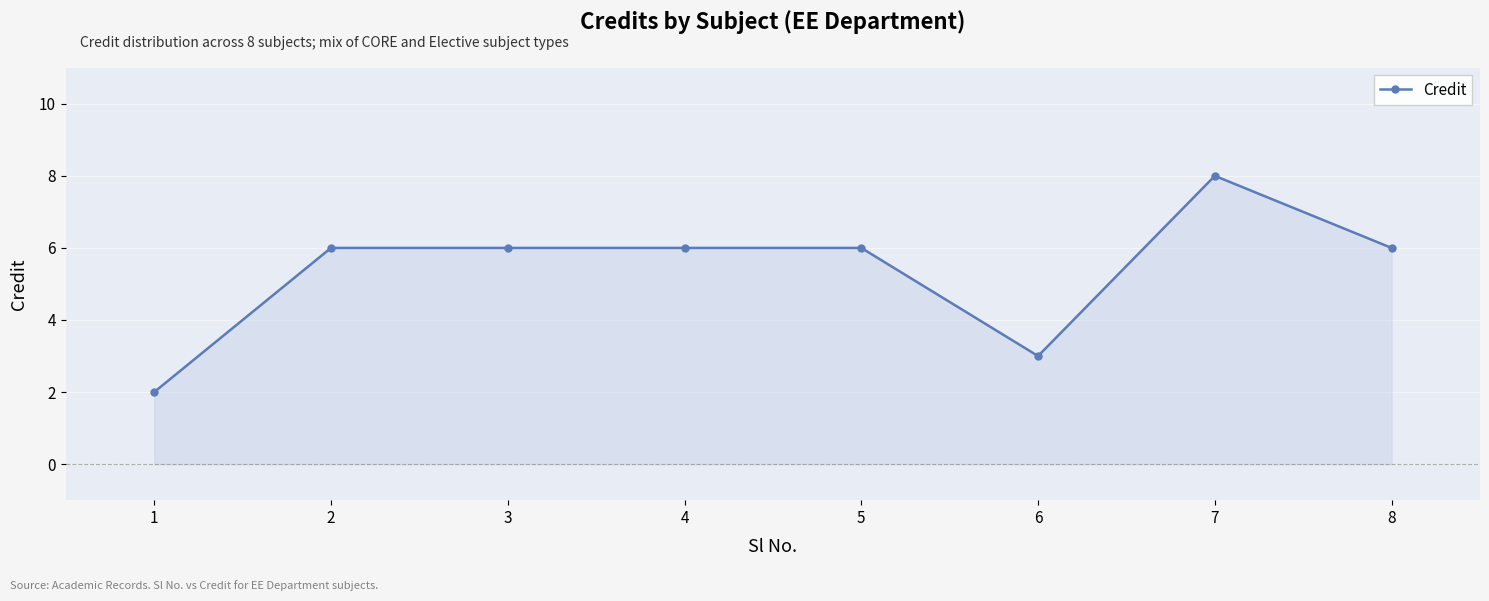

What is the approximate value at 4?

6